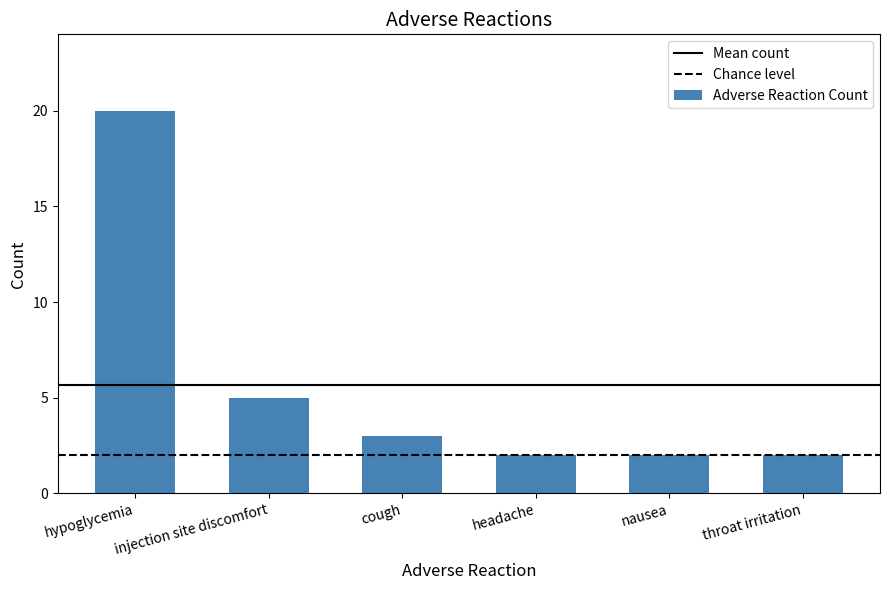

The chart shows a value of 1 at nausea. True or false?

False